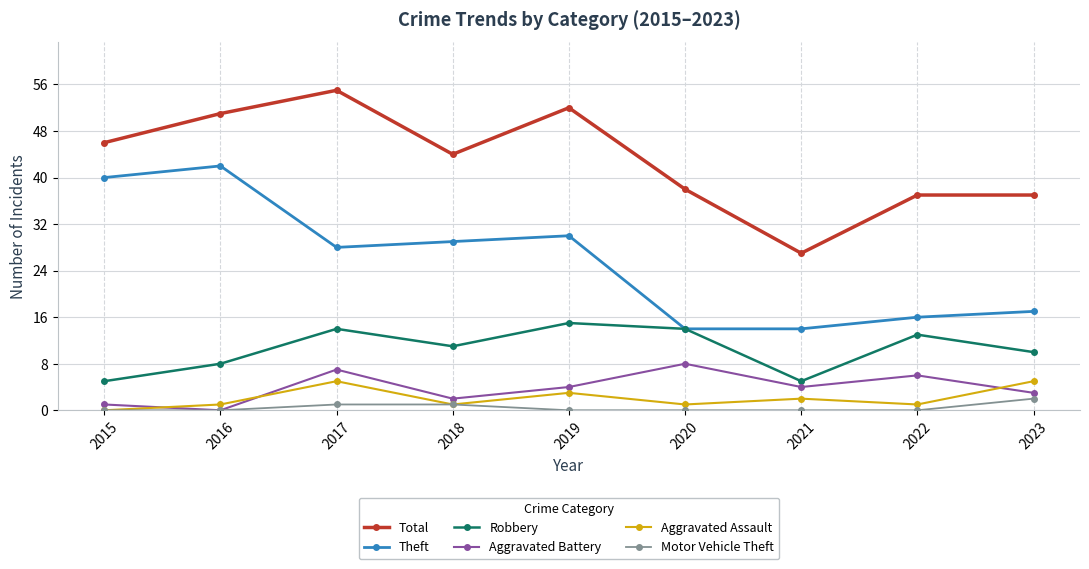

How many series are shown in this chart?

6